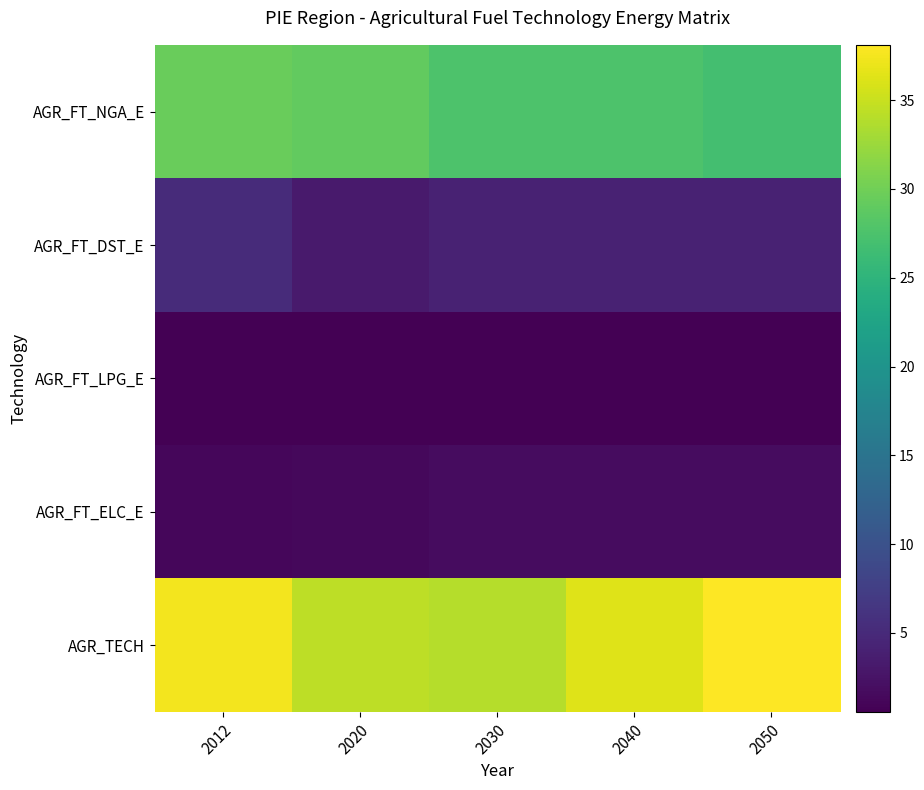

Which series changed the most between 2012 and 2050?

AGR_FT_NGA_E